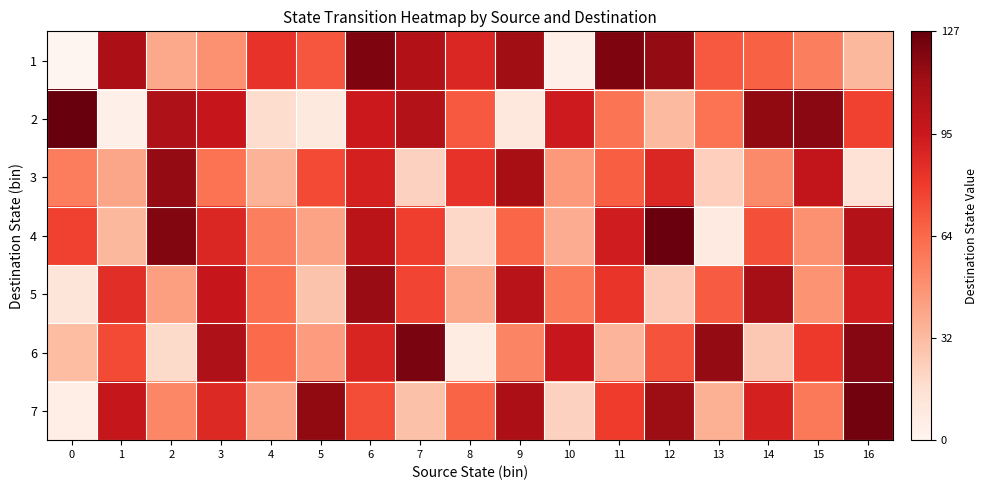

Rank the series at 8 from lowest to highest value.

row_5, row_3, row_4, row_6, row_1, row_2, row_0